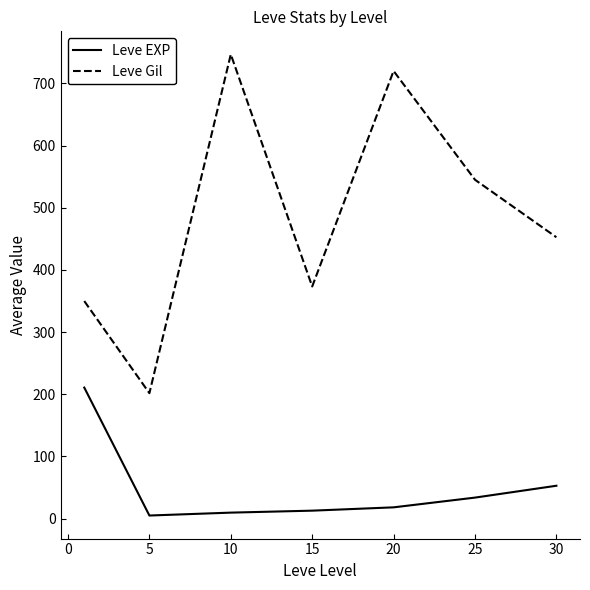

True or false: Leve EXP and Leve Gil intersect in this chart.

False